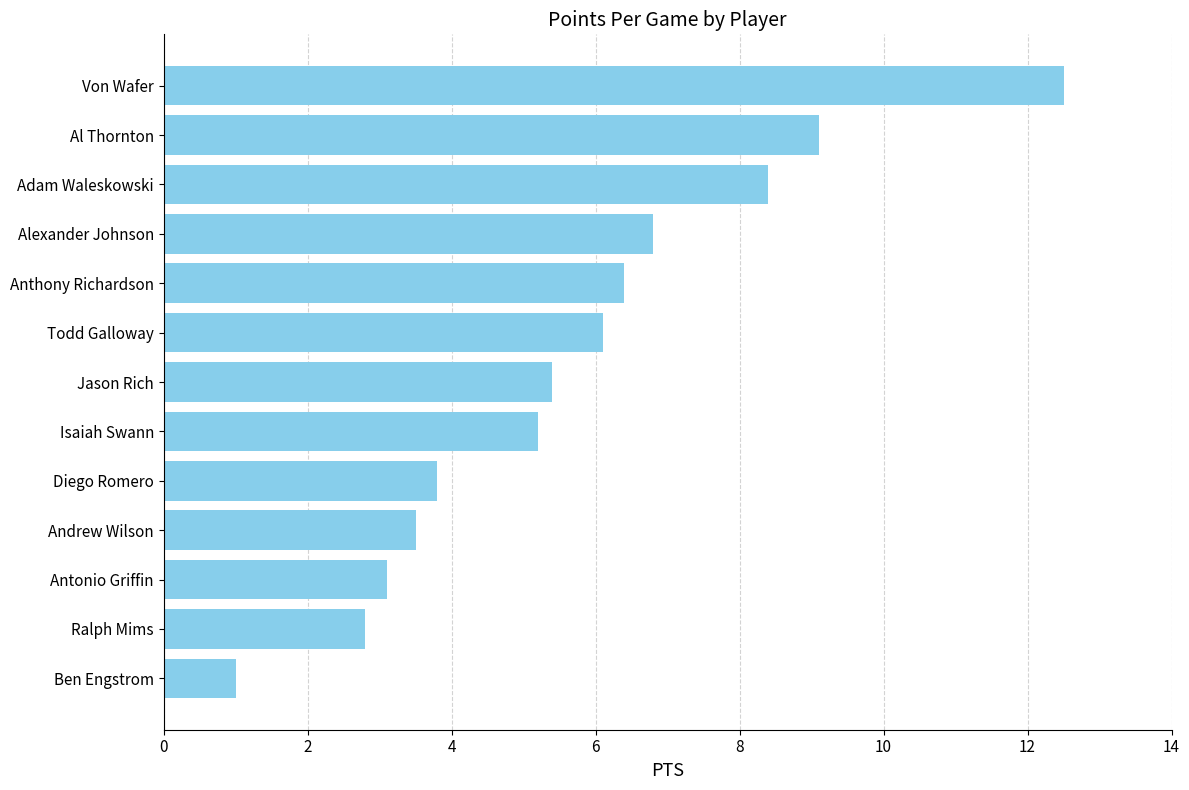

List the labels in order of value, largest first.

Von Wafer, Al Thornton, Adam Waleskowski, Alexander Johnson, Anthony Richardson, Todd Galloway, Jason Rich, Isaiah Swann, Diego Romero, Andrew Wilson, Antonio Griffin, Ralph Mims, Ben Engstrom